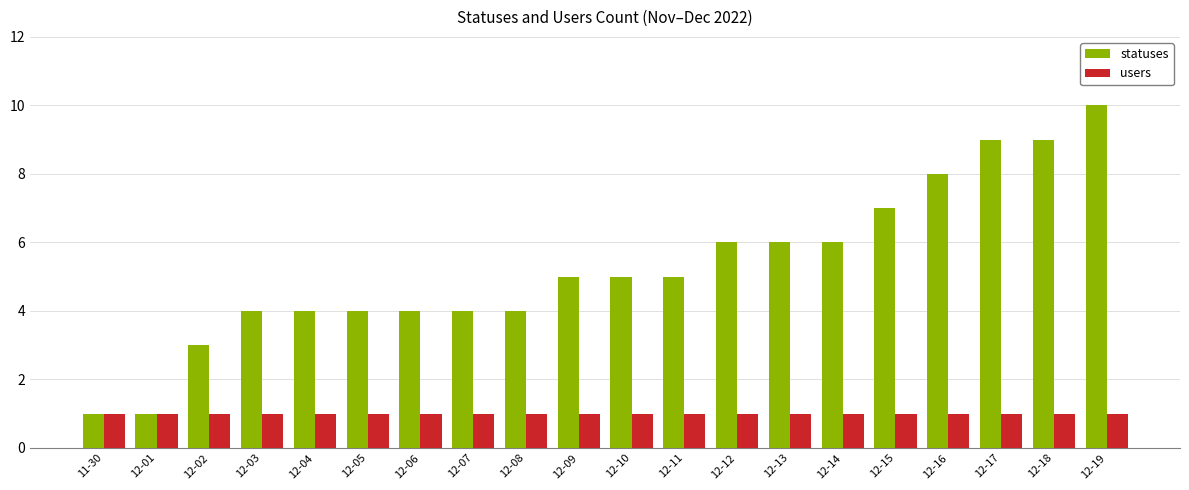

What is the approximate value of users at 12-15?

1